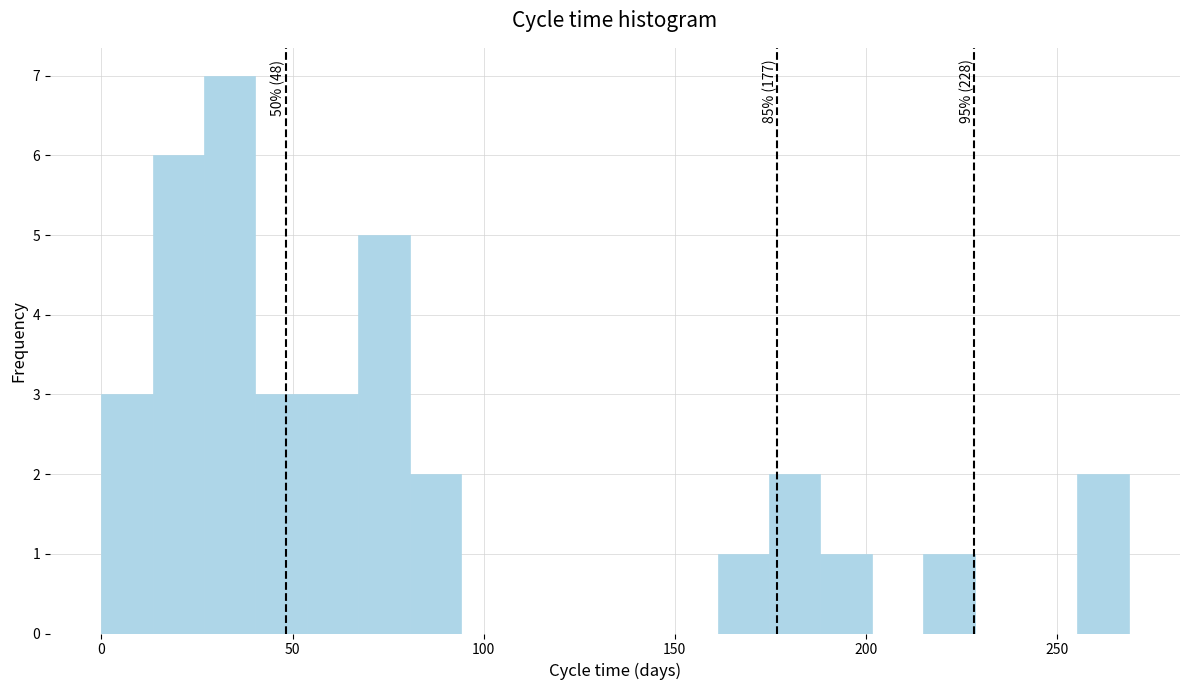

Read against the x-axis, roughly where is the centre of the tallest bar?

35